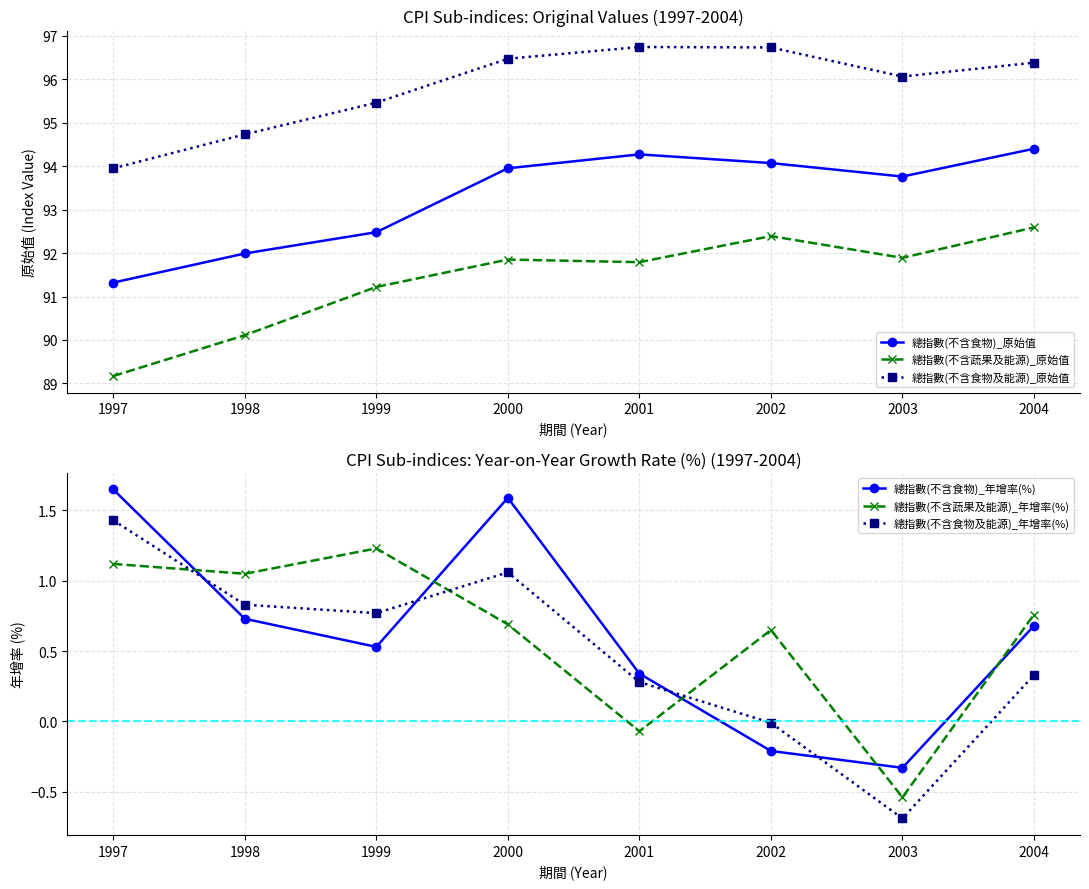

What is the spread (max minus min) of values at 2002?

96.9